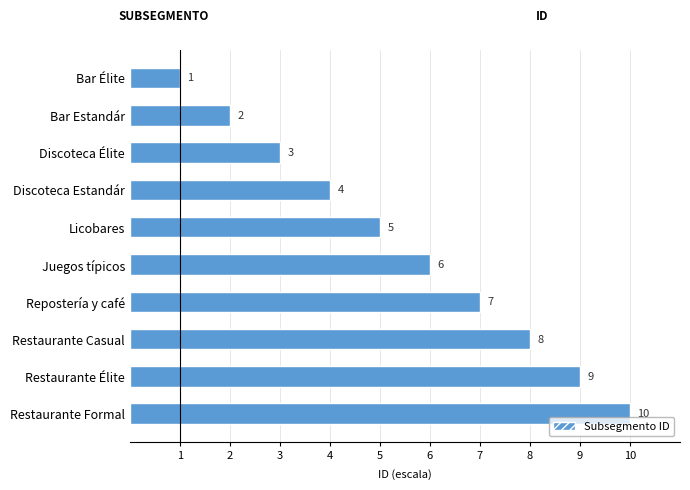

How many bars are there in total?

10